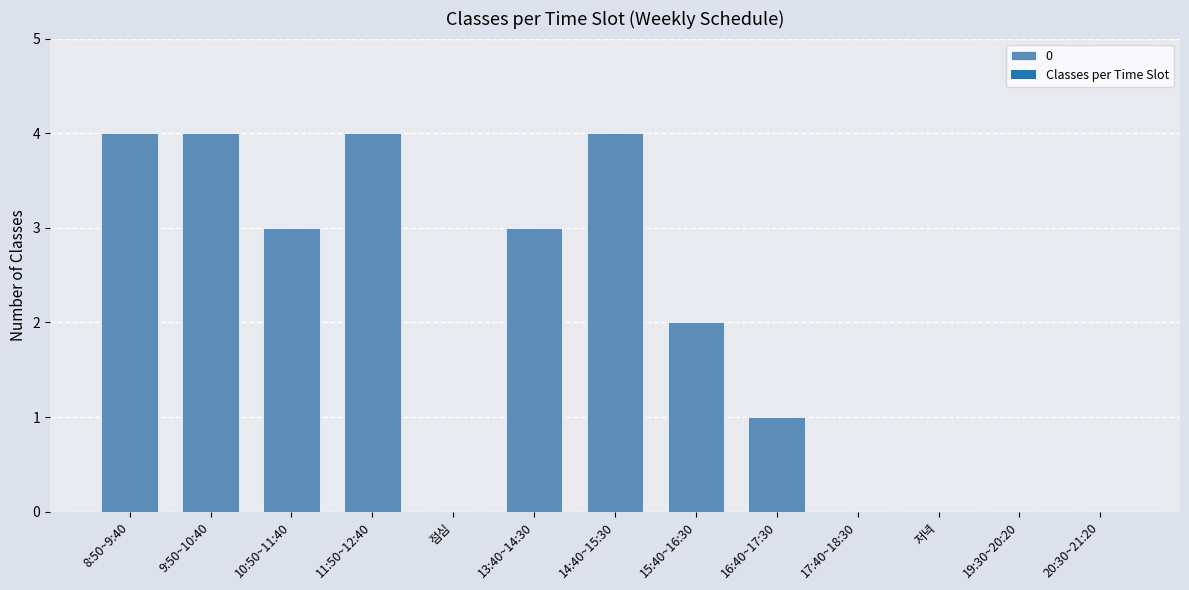

What is the maximum value shown in the chart?

4